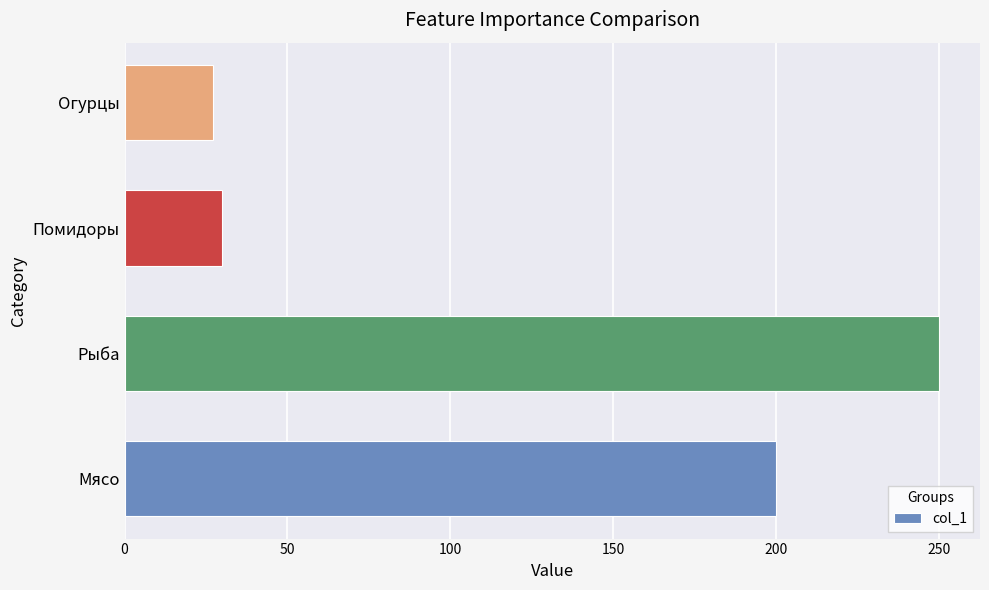

What is the approximate value at Огурцы, to the nearest 10?

30